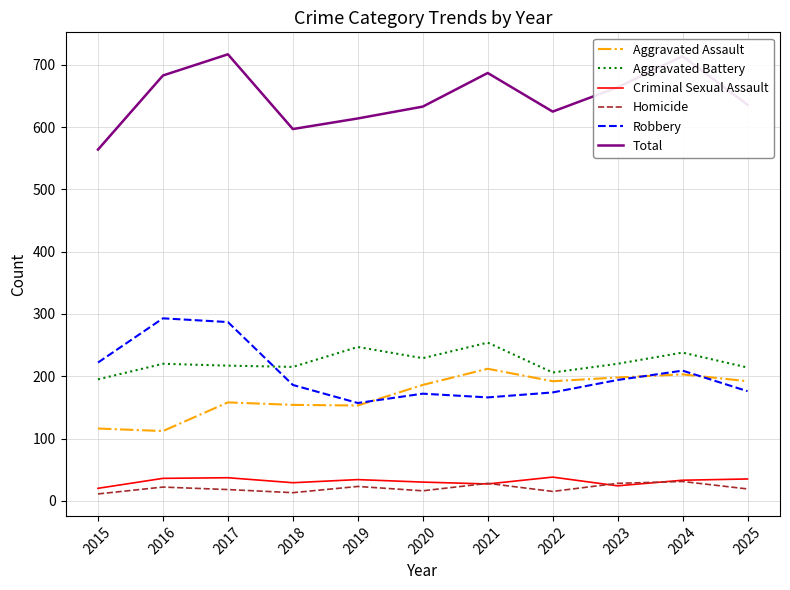

True or false: Aggravated Assault and Aggravated Battery cross at least once.

False